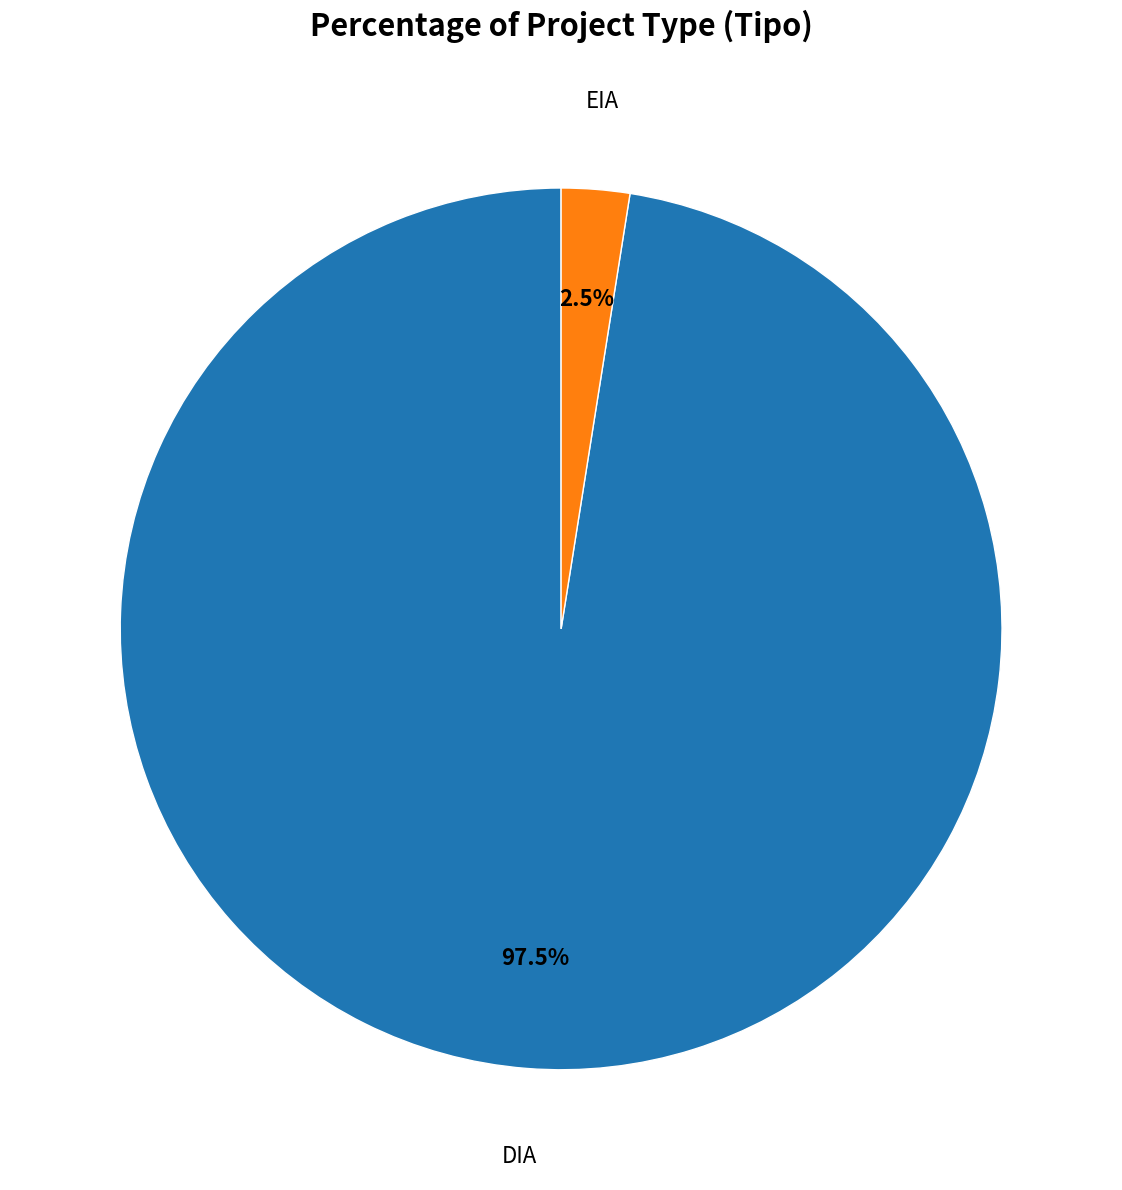

Which category has the biggest portion of the pie?

DIA